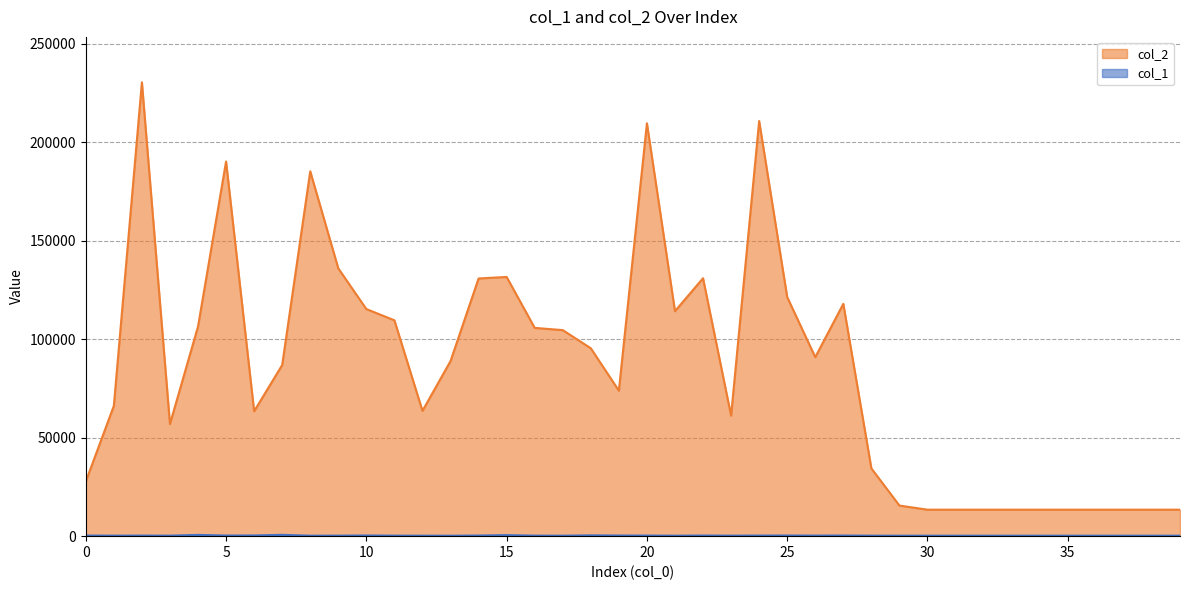

What is the spread (max minus min) of values at 15?

131050